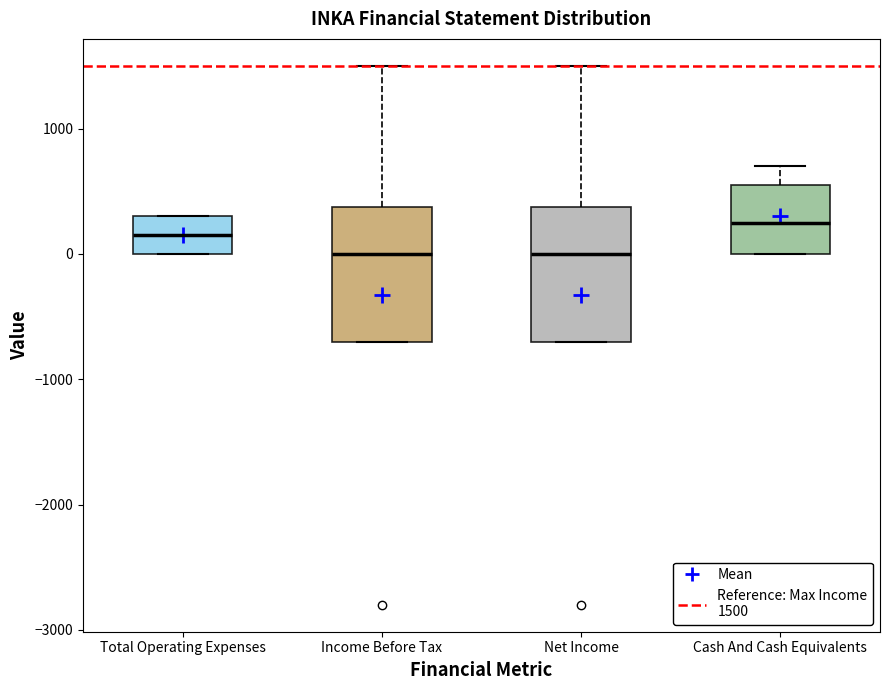

Where is the lower edge of the box for Cash And Cash Equivalents on the y-axis? The values are not printed on the chart, so give them approximately, as read against the axis.

0